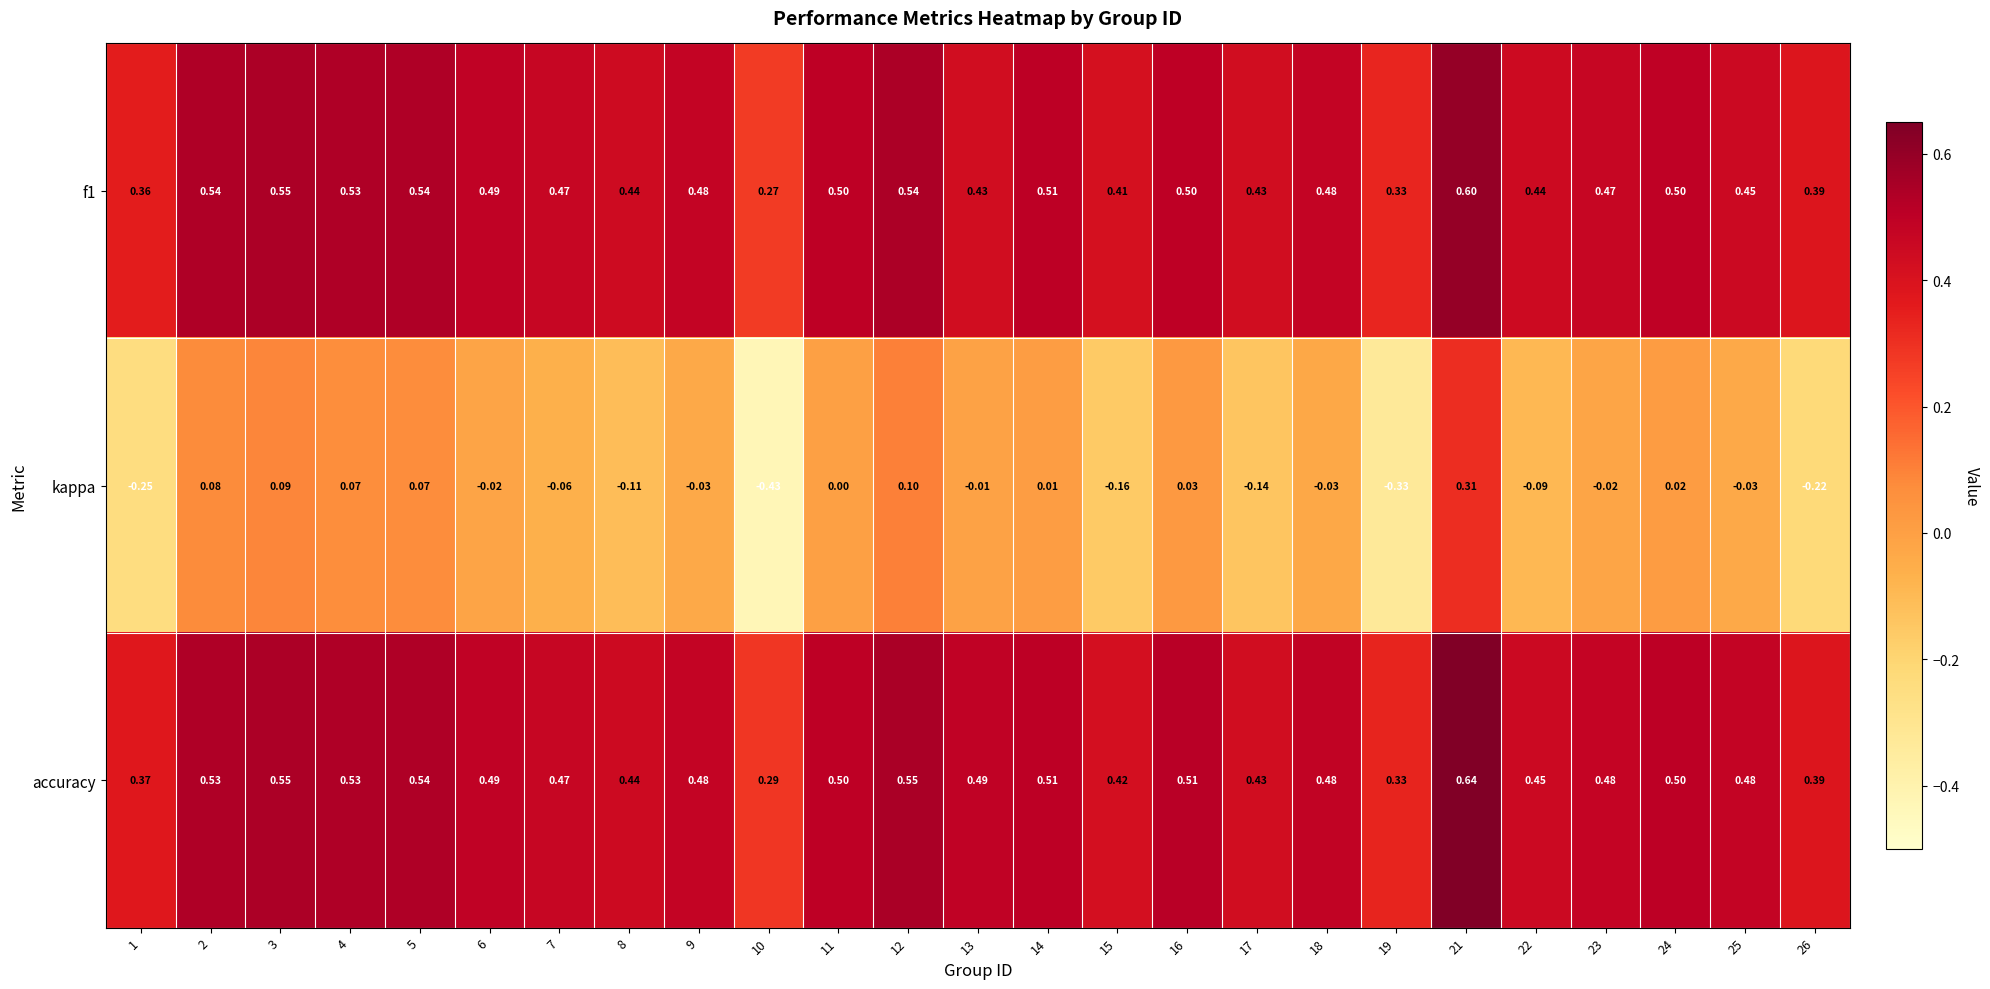

Which series changed the most between 8 and 26?

kappa